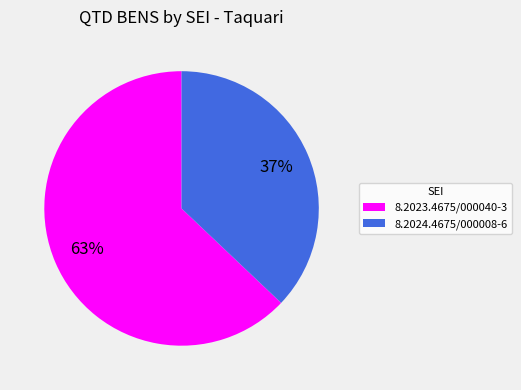

Is 8.2023.4675/000040-3 the majority of the pie?

Yes